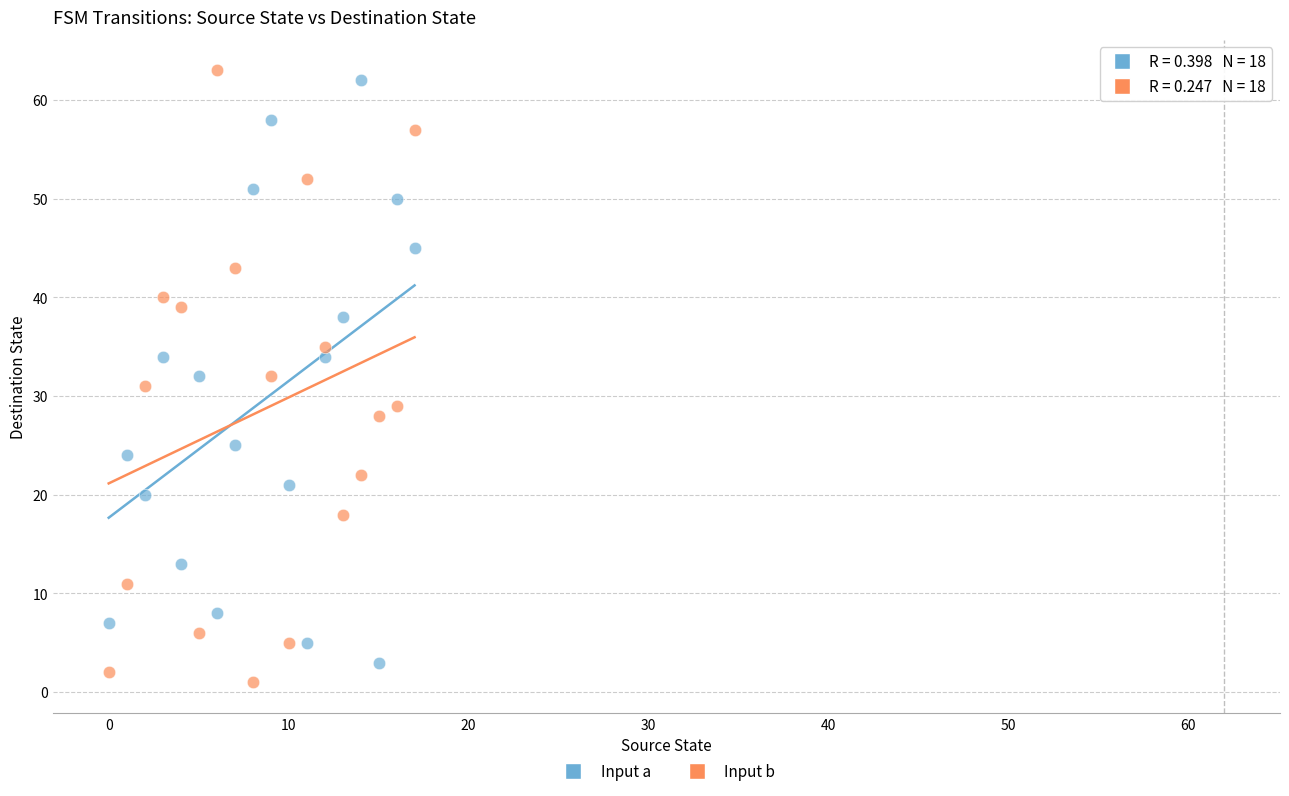

Across all data points, what is the range of Y values (max minus min)?

62